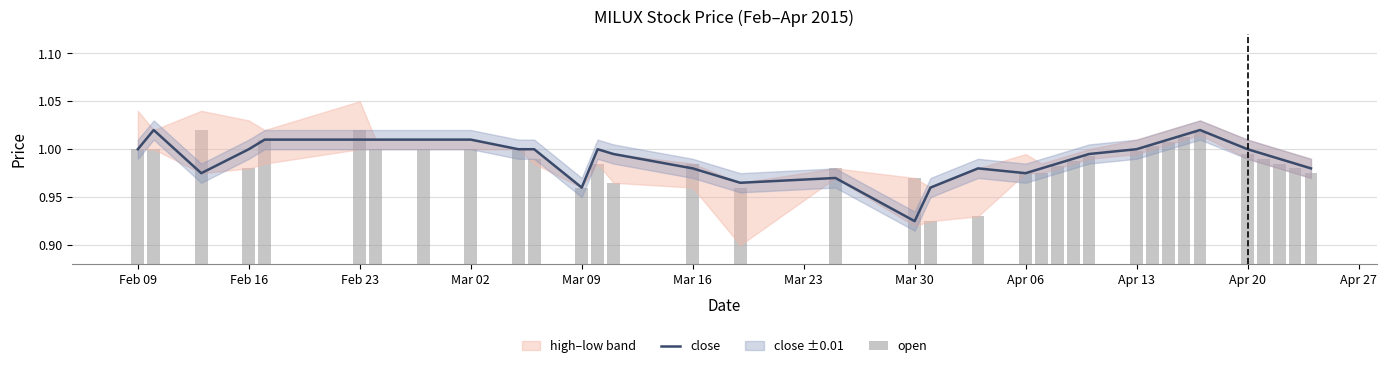

Count the number of categories in the chart.

35